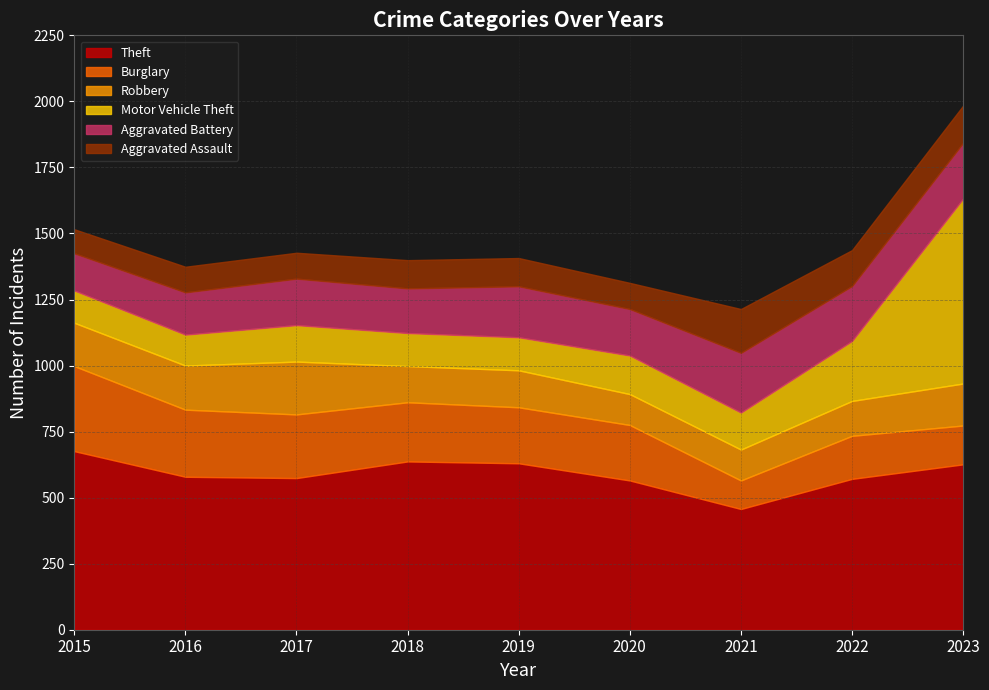

What are all the series names shown in the legend?

Theft, Burglary, Robbery, Motor Vehicle Theft, Aggravated Battery, Aggravated Assault